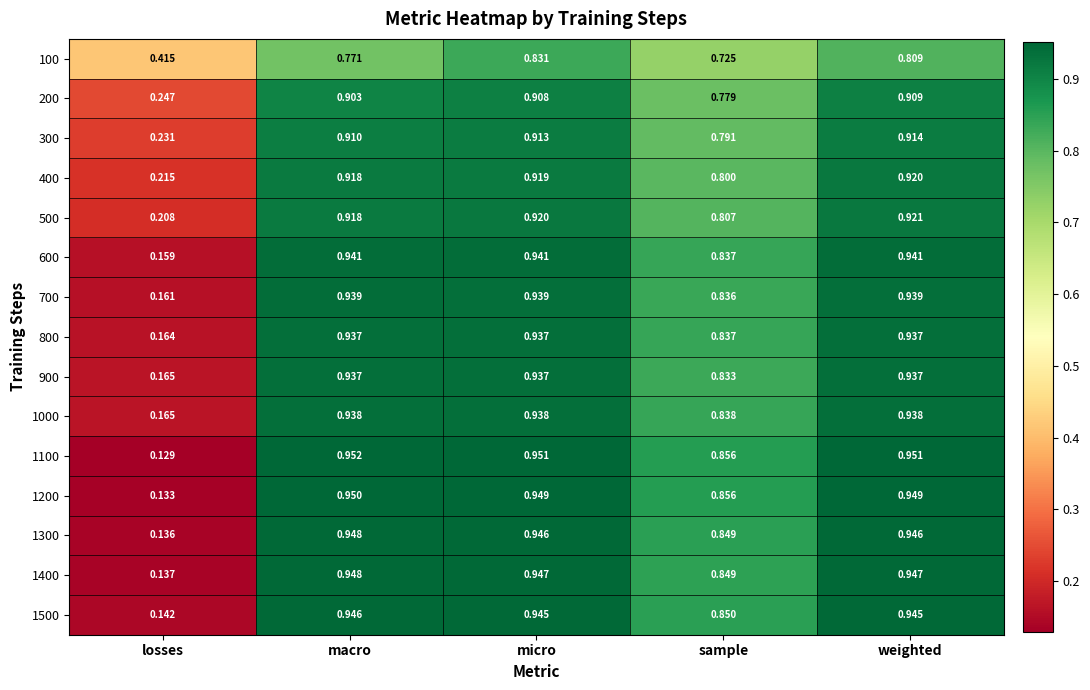

Where is 300 nearest to the value 0?

losses